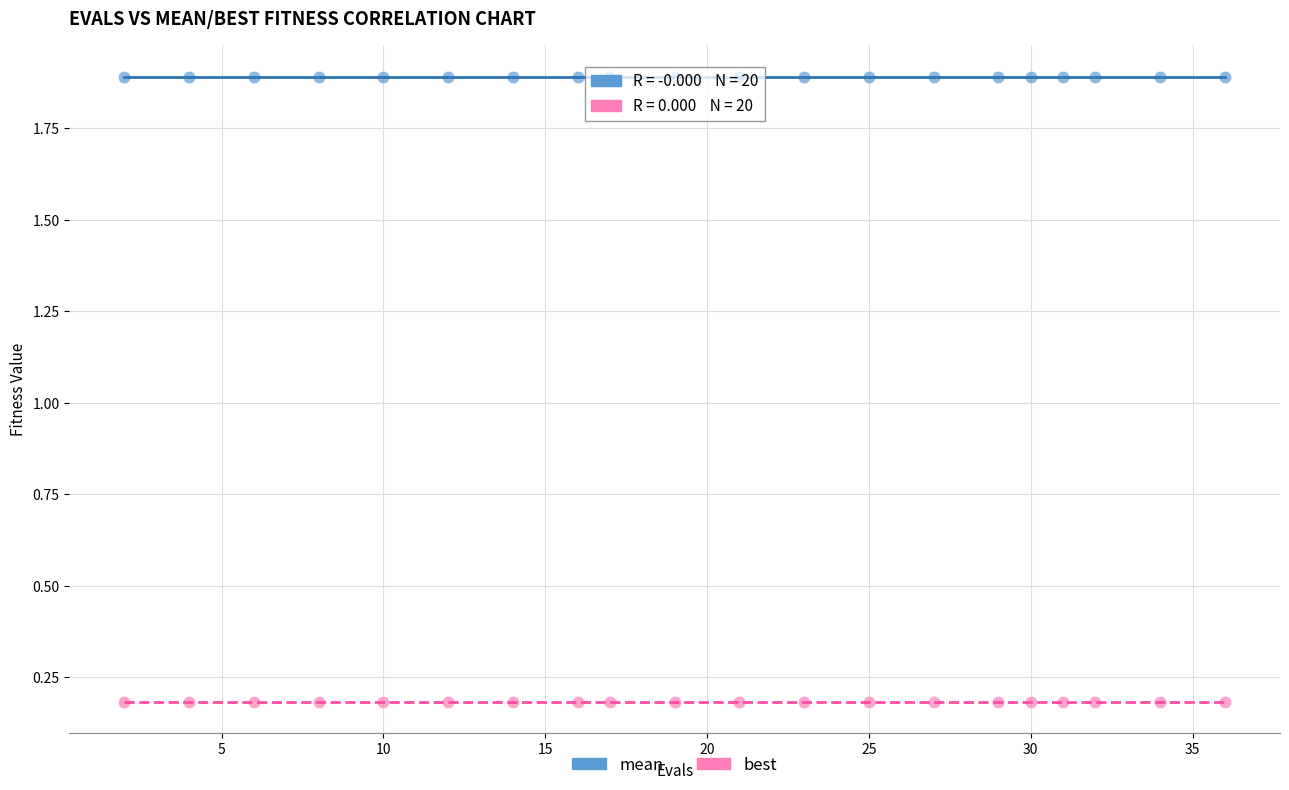

Which series reaches the minimum Y coordinate?

best